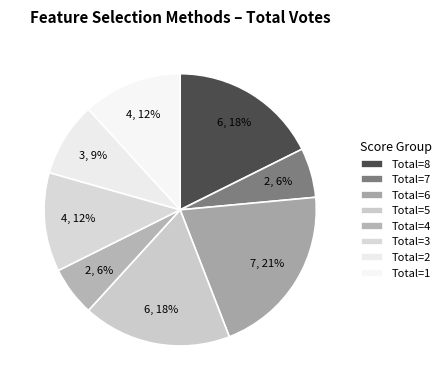

How many slices are in this pie chart?

8